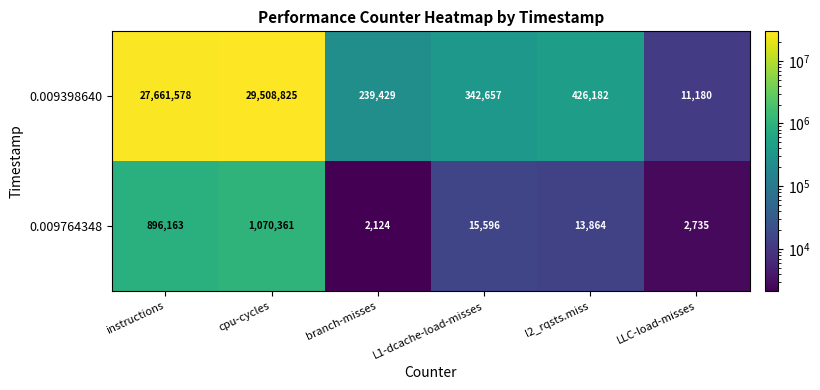

The value of 0.009764348 at instructions is 1608627. True or false?

False